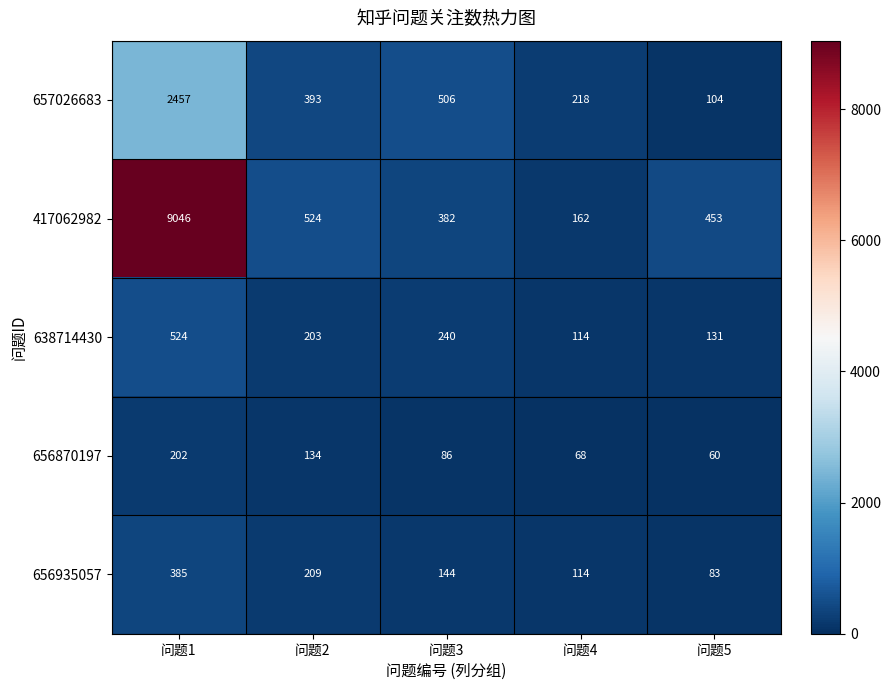

Rank the series by their maximum value, from lowest to highest.

656870197, 656935057, 638714430, 657026683, 417062982